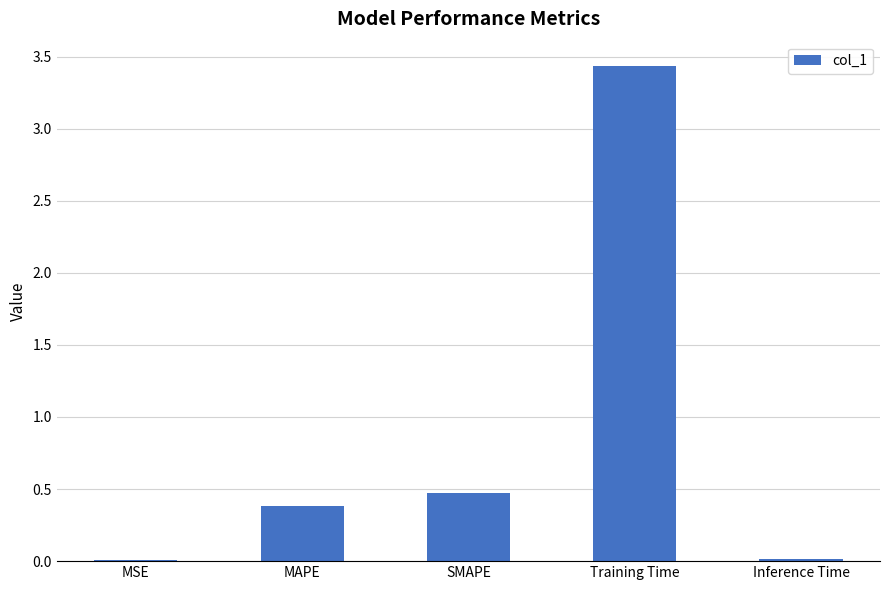

What is the sum of all values?

4.3